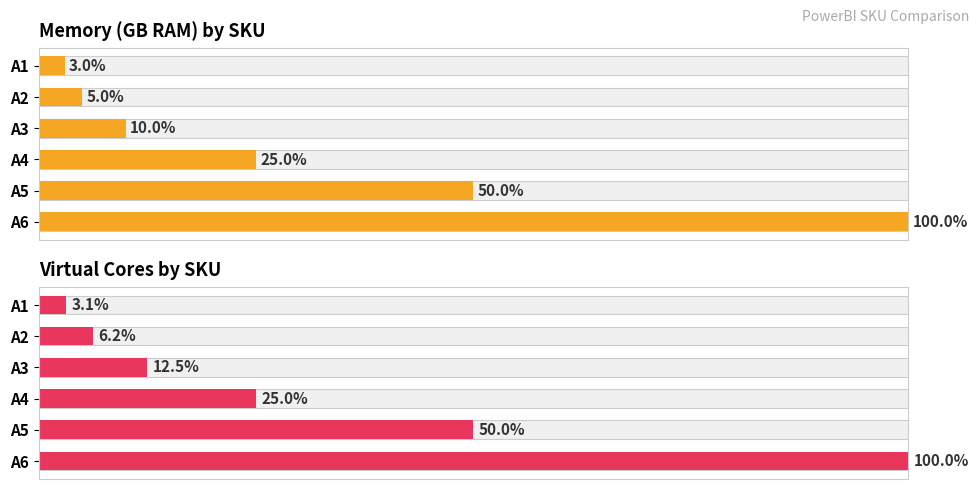

Count the number of data series in this chart.

2